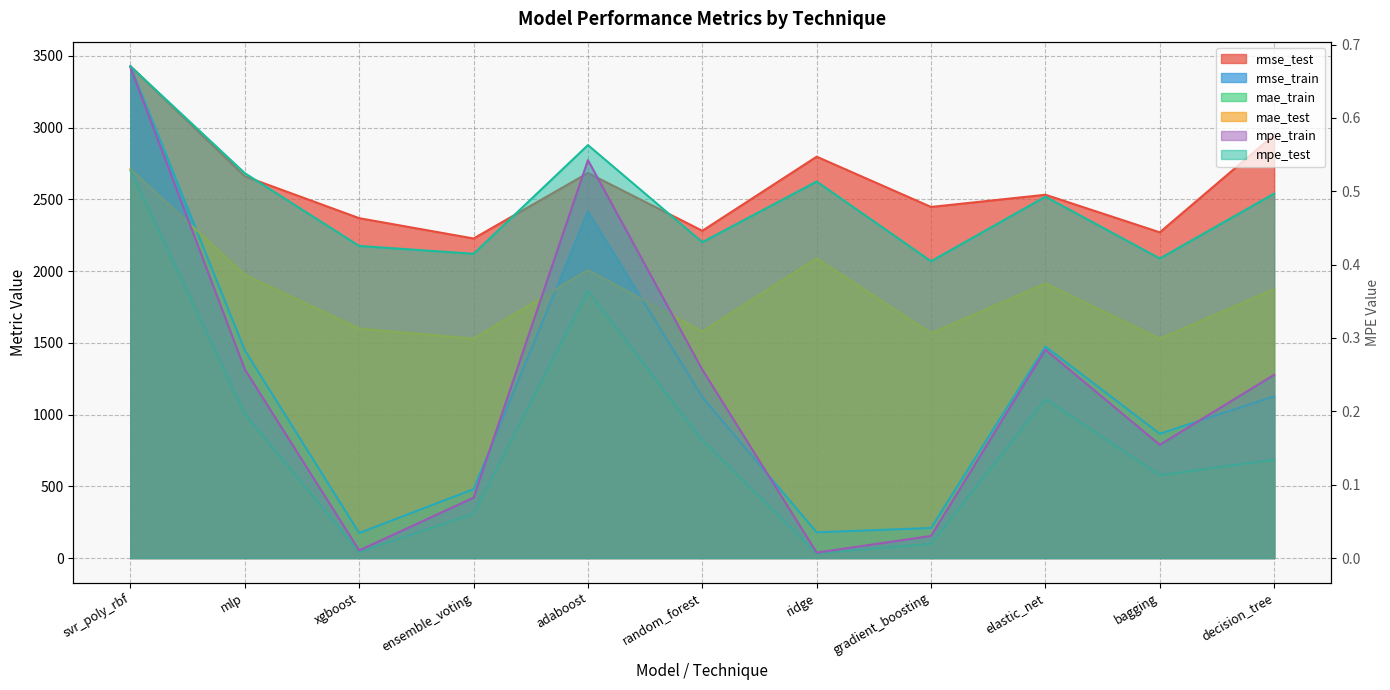

True or false: rmse_train and rmse_test intersect in this chart.

False